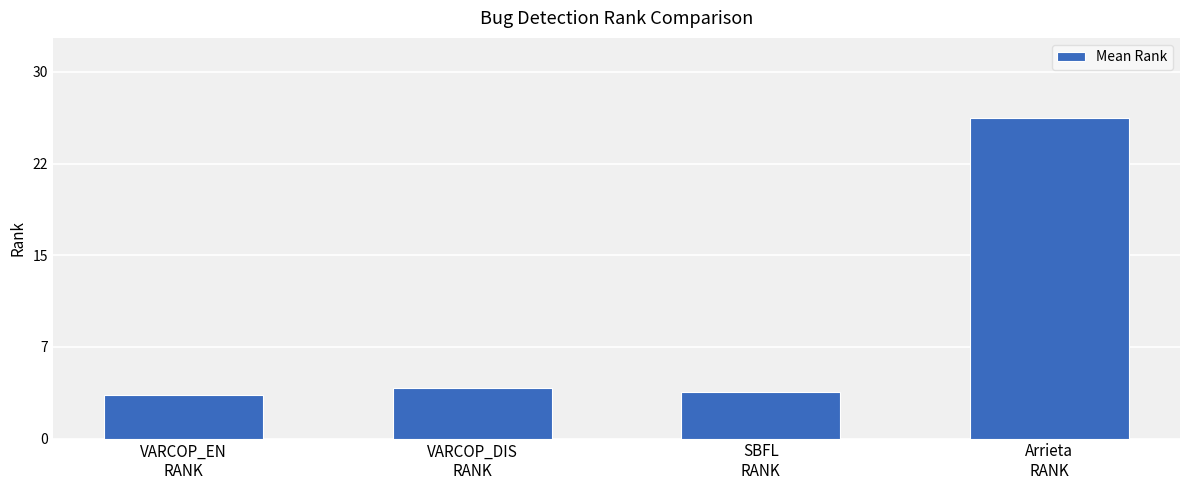

Are the bars horizontal?

No